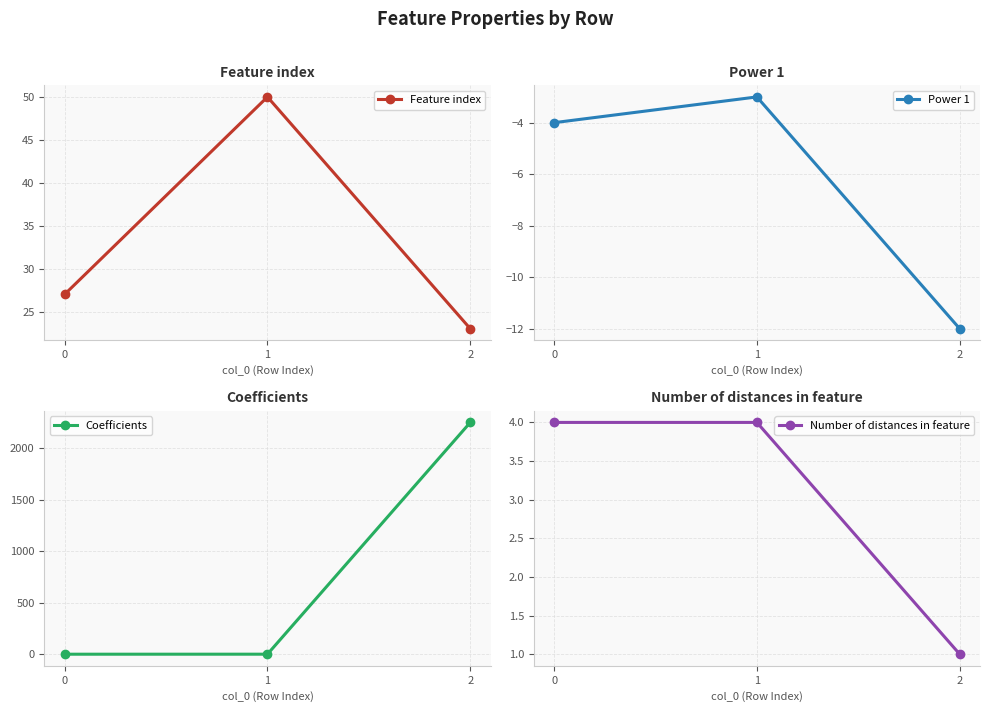

Where does the Coefficients series first go above 0?

1